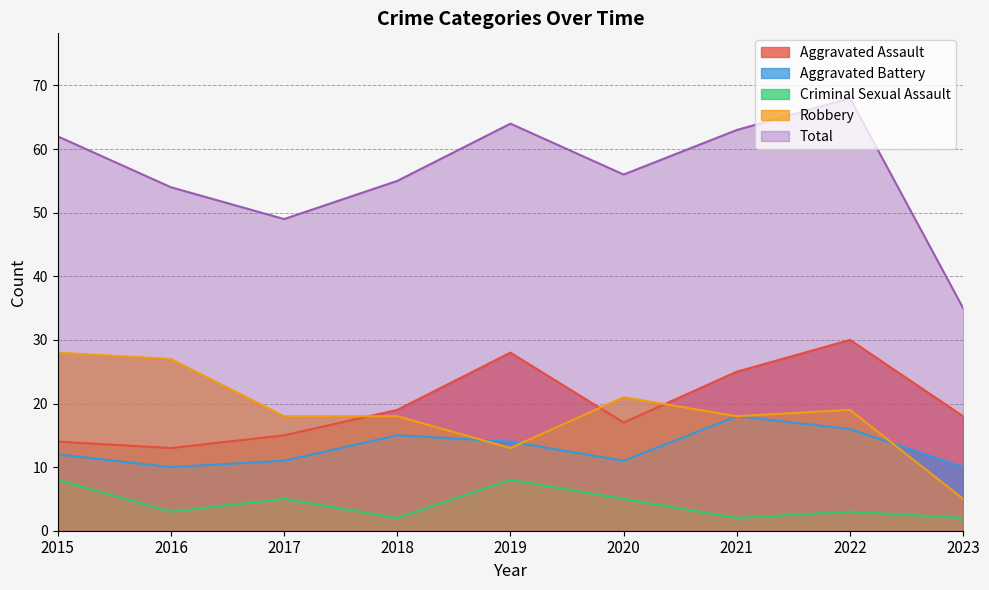

Does the chart have visible grid lines?

Yes